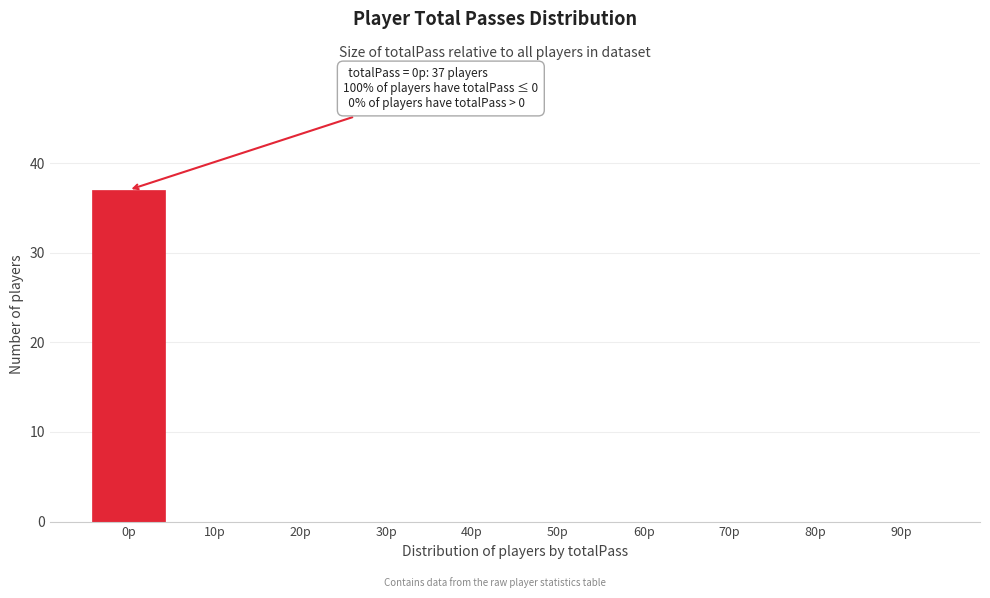

Reading left to right, what are all the values shown in this chart?

0p=37	10p=0	20p=0	30p=0	40p=0	50p=0	60p=0	70p=0	80p=0	90p=0